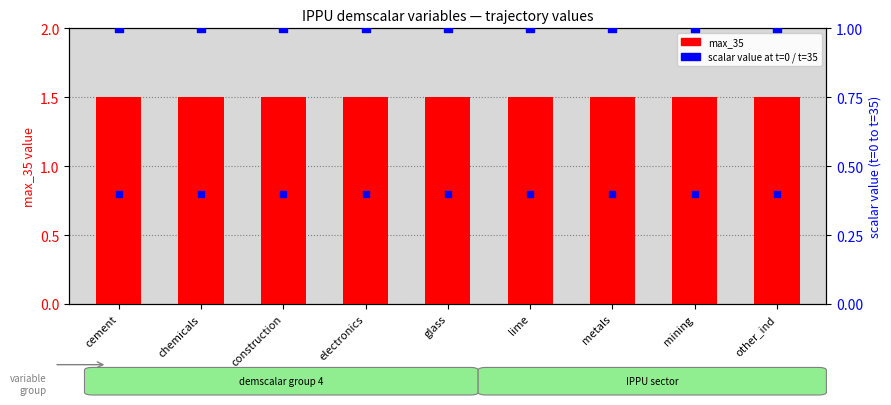

What is the total value across all series at other_ind?

2.9